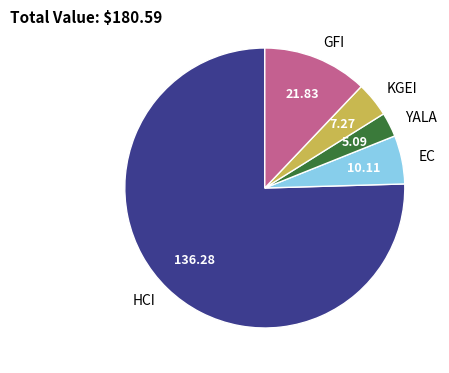

Is there a majority slice in this chart?

Yes